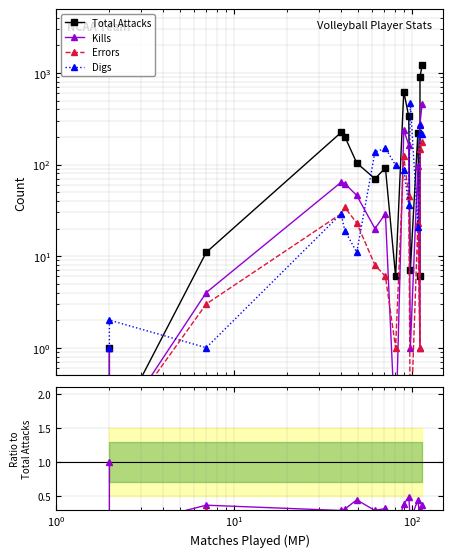

Is it true that Errors equals 5.4 at $\mathdefault{10^{1}}$?

False